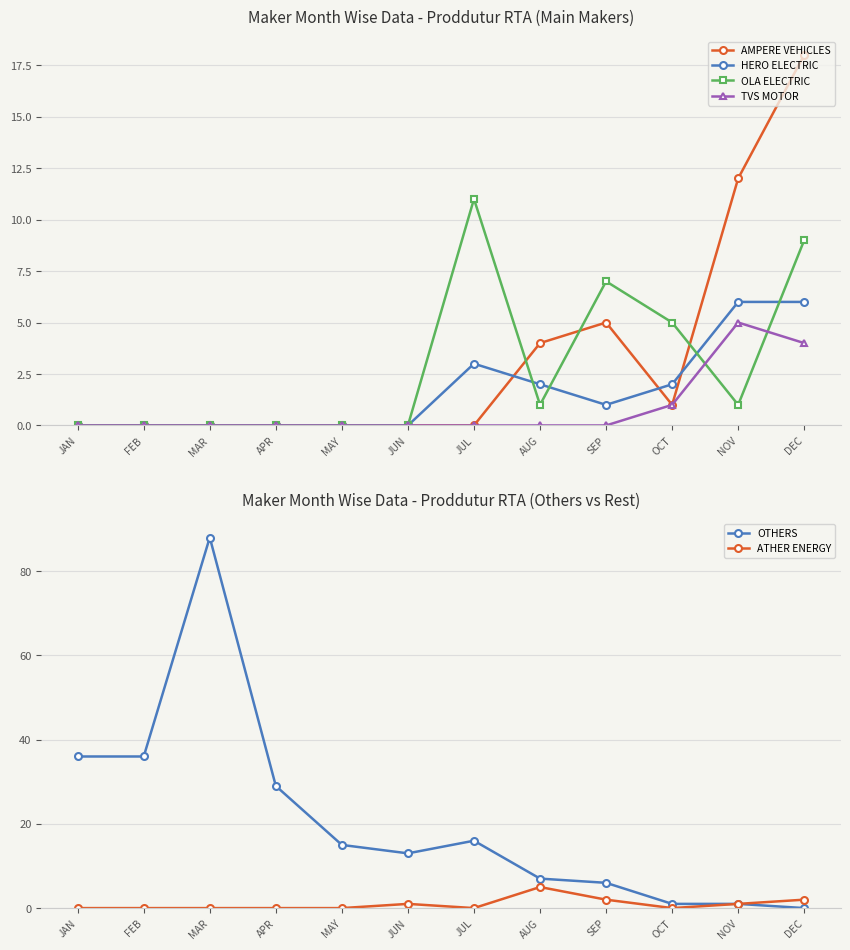

Where do ATHER ENERGY and AMPERE VEHICLES first cross each other?

AUG and SEP